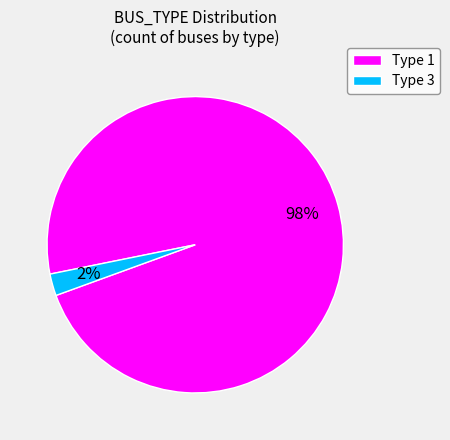

To the nearest percent, what is the average slice percentage?

50%